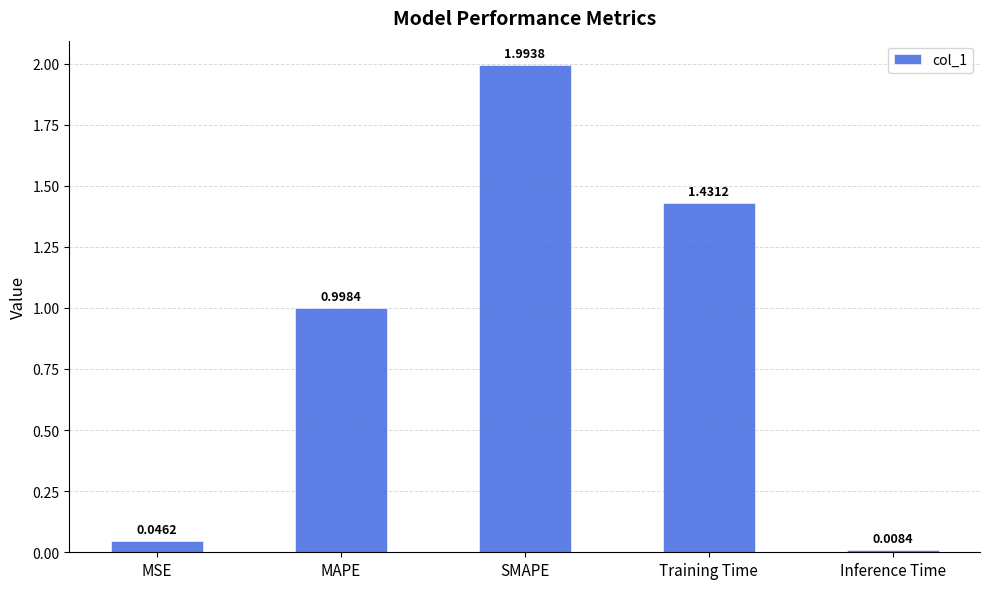

What is the sum of the values at MAPE and MSE?

1.0